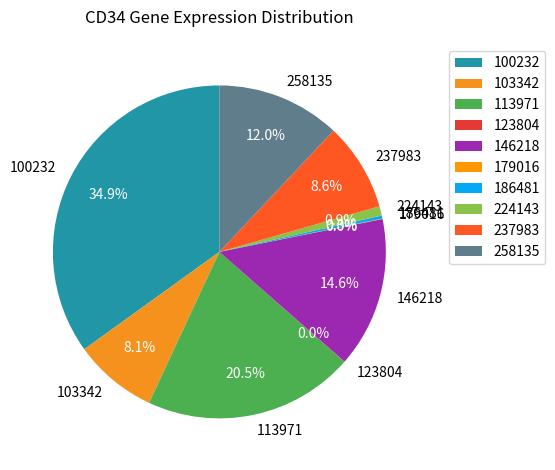

Combined, do 186481 and 237983 account for over 50%?

No